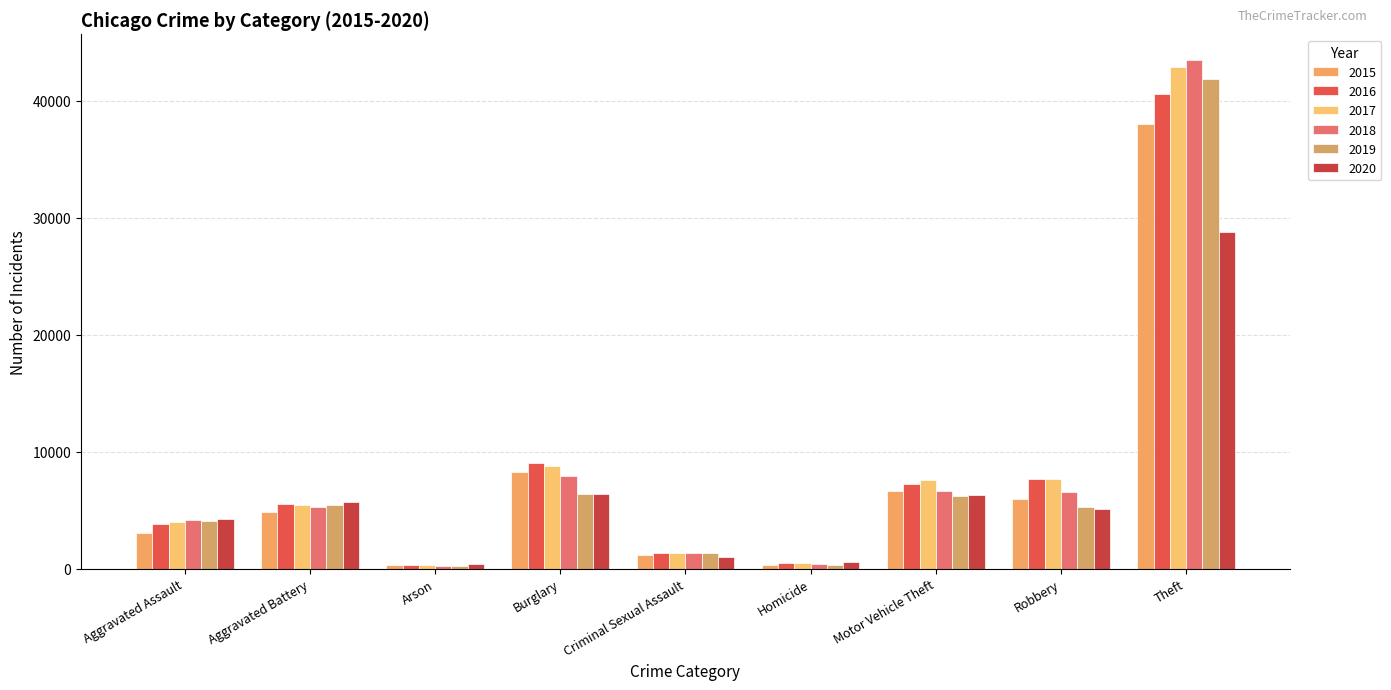

Rank the series by their maximum value, from highest to lowest.

2018, 2017, 2019, 2016, 2015, 2020